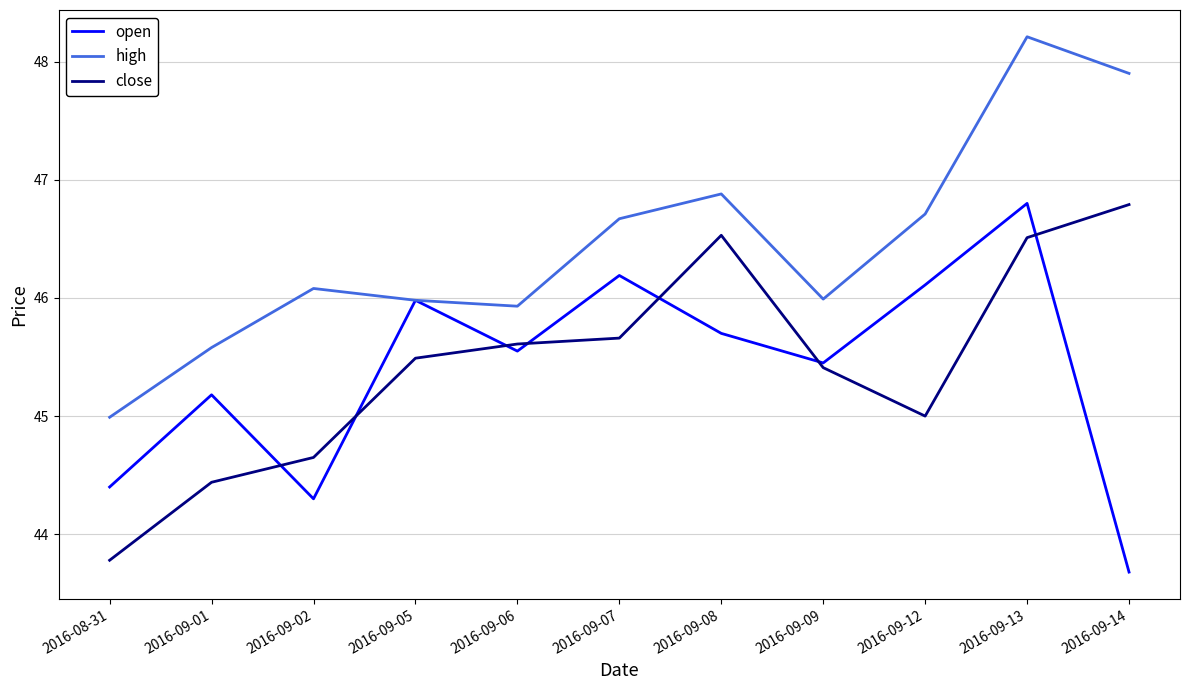

Read the high value at 2016-09-09.

46.0